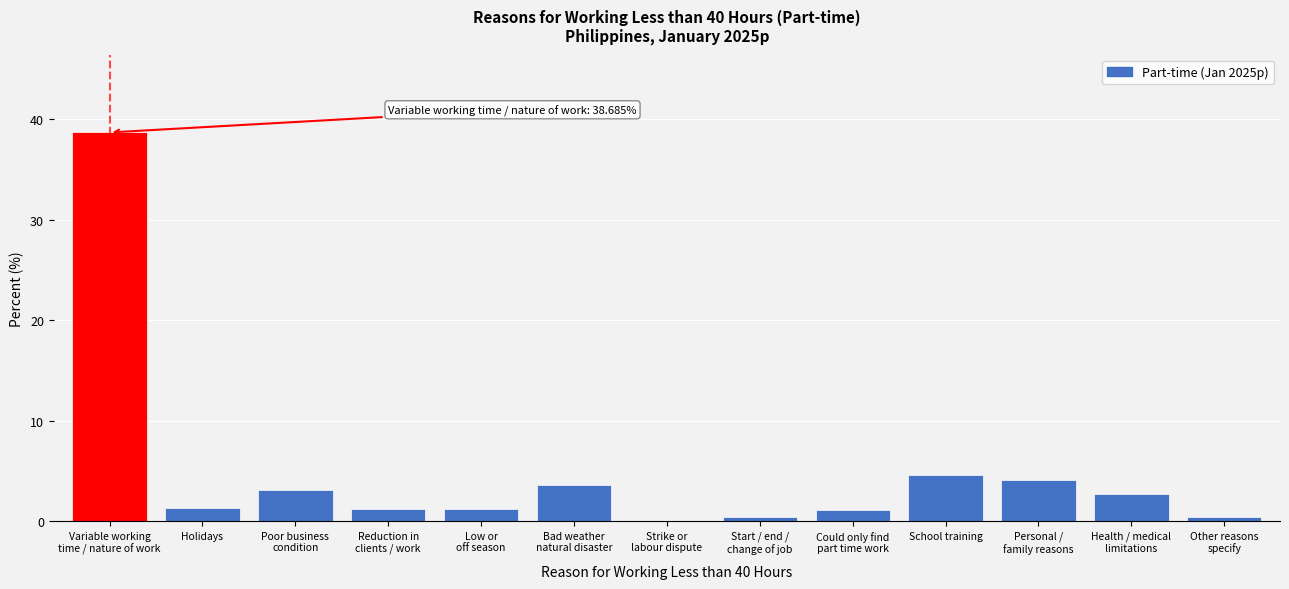

The chart shows a value of 4.6 at School training. True or false?

True